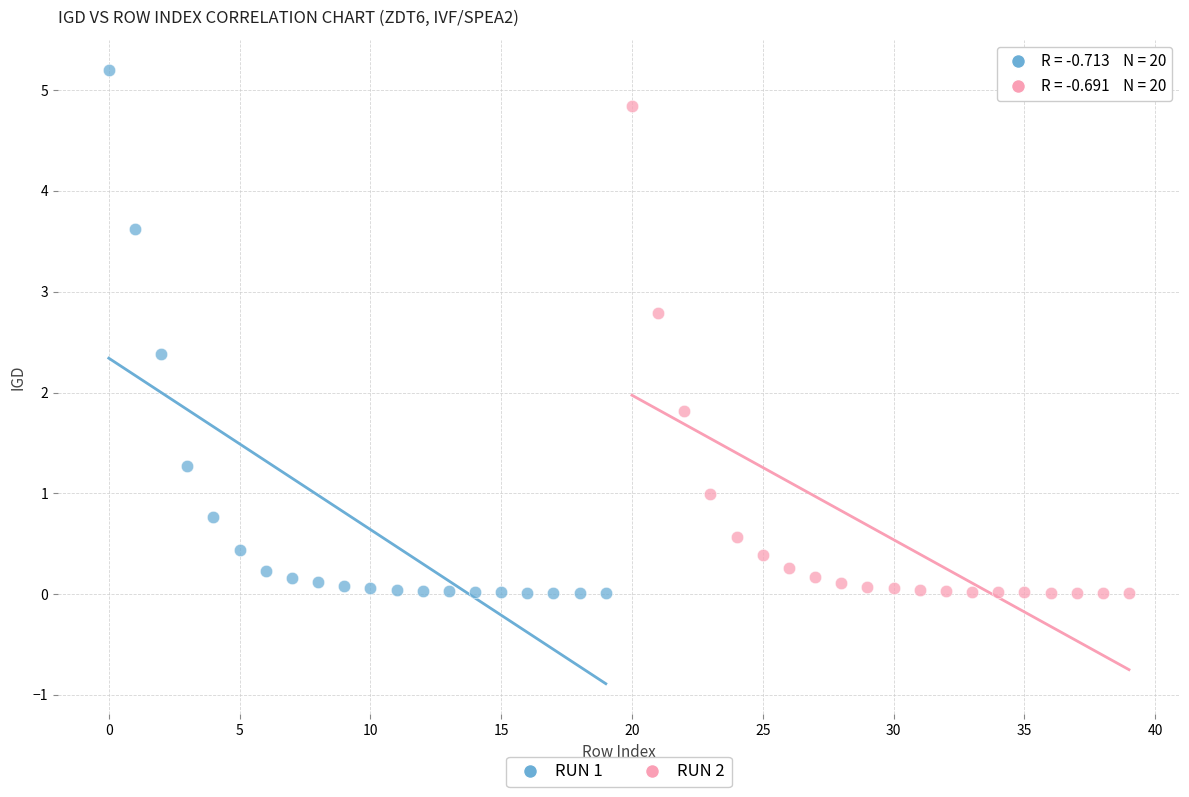

Which series reaches the maximum Y coordinate?

RUN 1